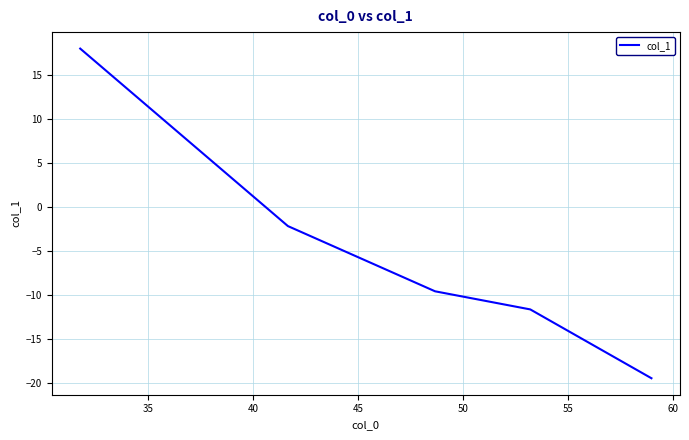

How many data points does each series have?

5